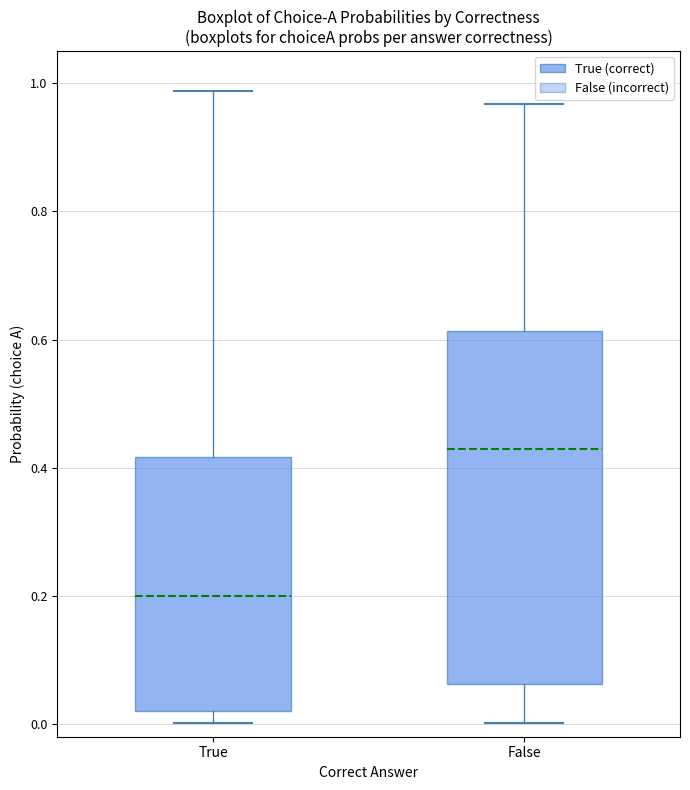

Which box is the tallest, from its lower edge to its upper edge?

False